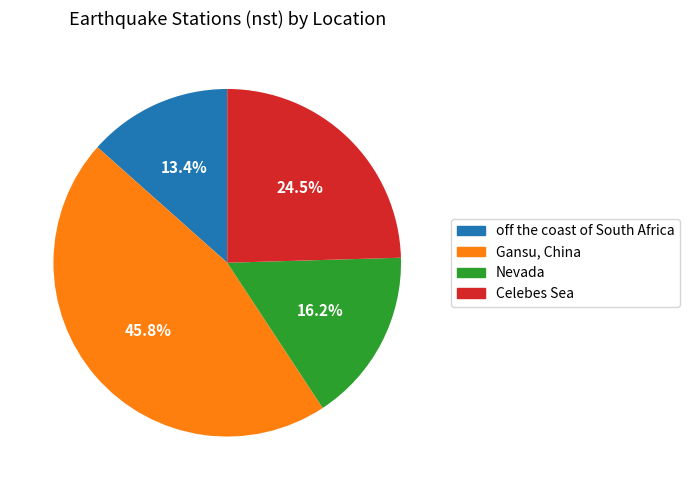

Approximately how many times larger is the value at Celebes Sea compared to Nevada?

1.5